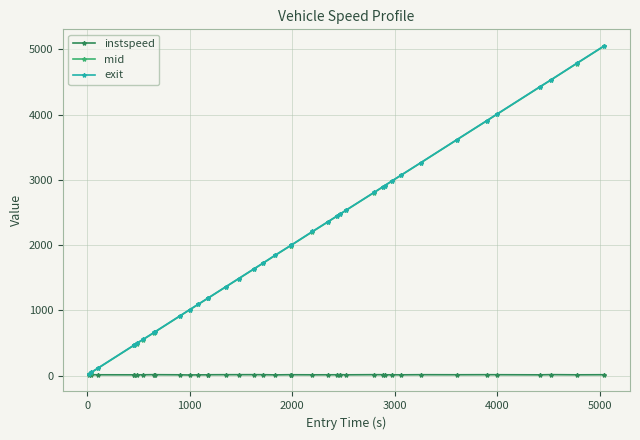

Which series has the widest spread of values?

mid